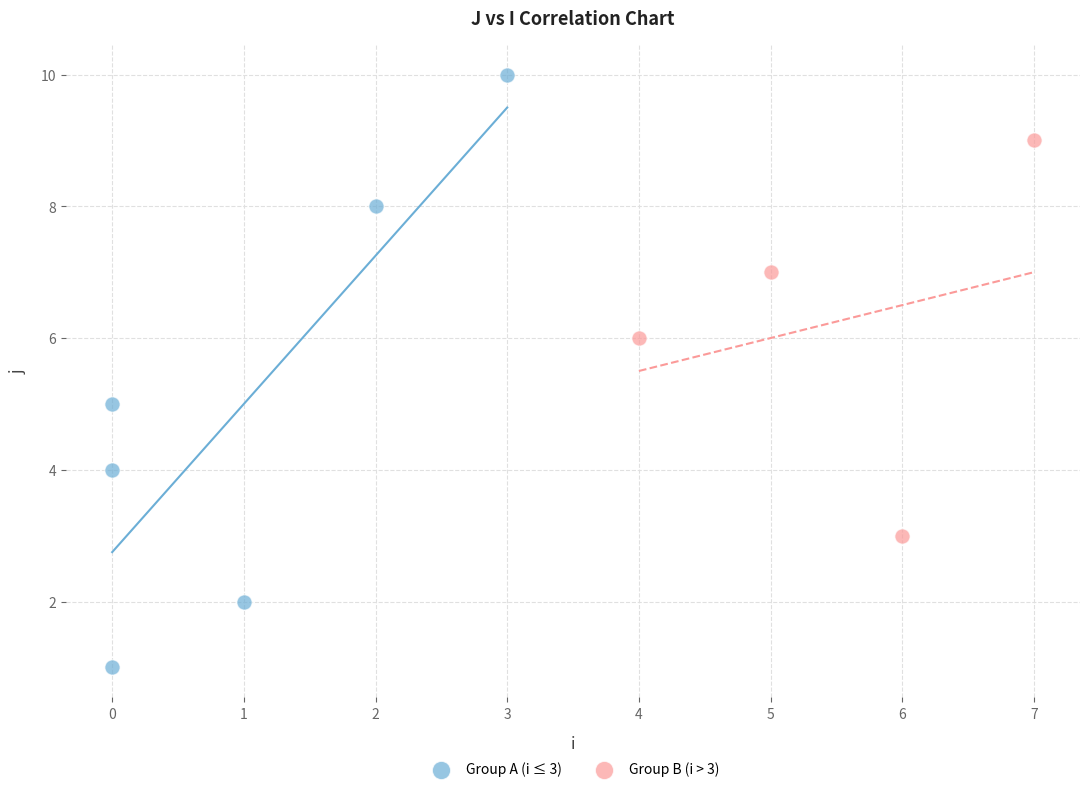

What are all the series names shown in the legend?

Group A (i ≤ 3), Group B (i > 3)